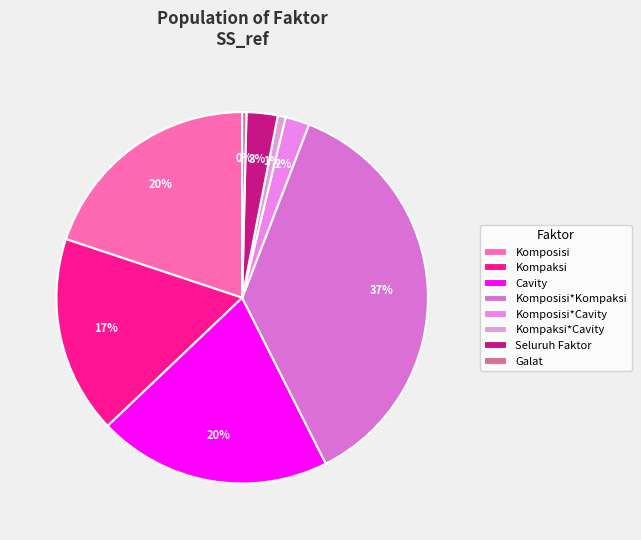

Is there a majority slice in this chart?

No